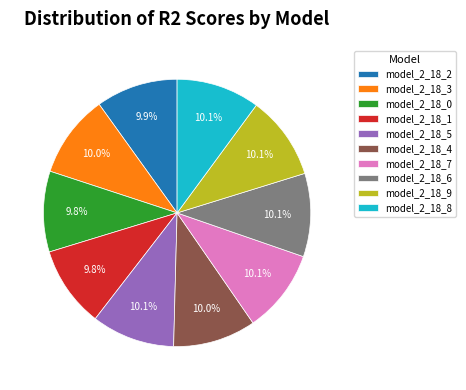

To the nearest percent, what is the average slice percentage?

10%